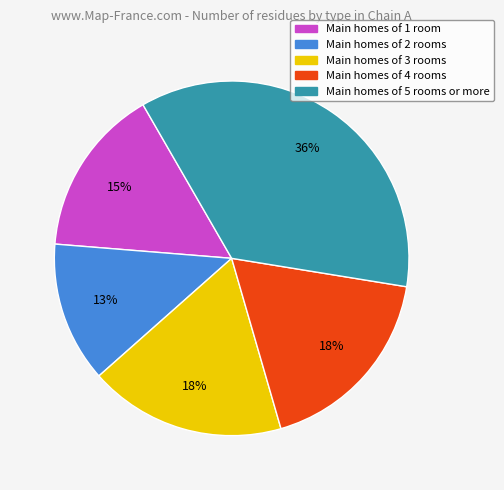

To the nearest percent, what is the average slice percentage?

20%